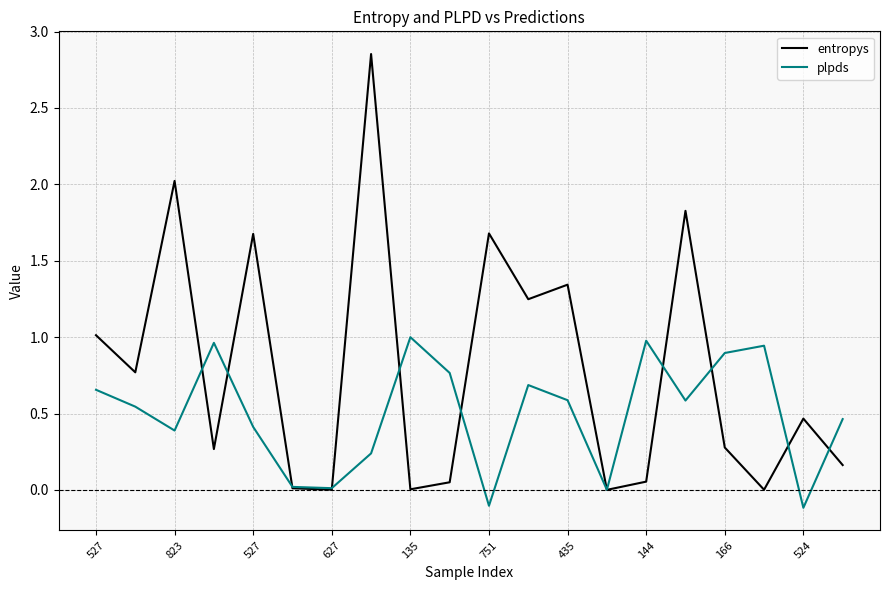

What is the difference between the second highest and second lowest values in the entropys series?

2.0